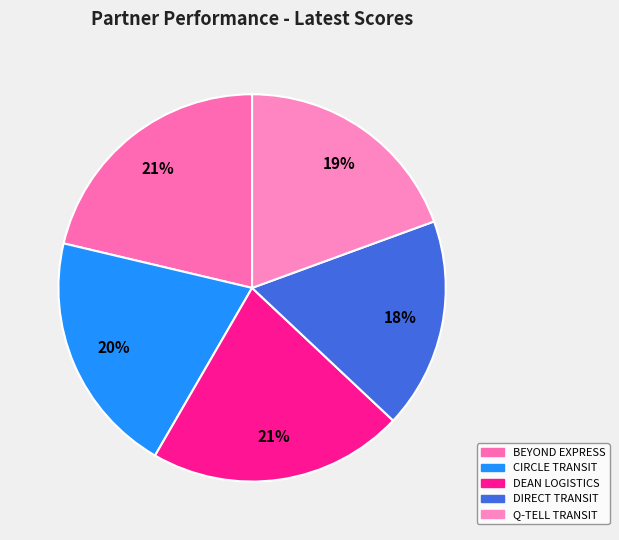

How many slices are in this pie chart?

5